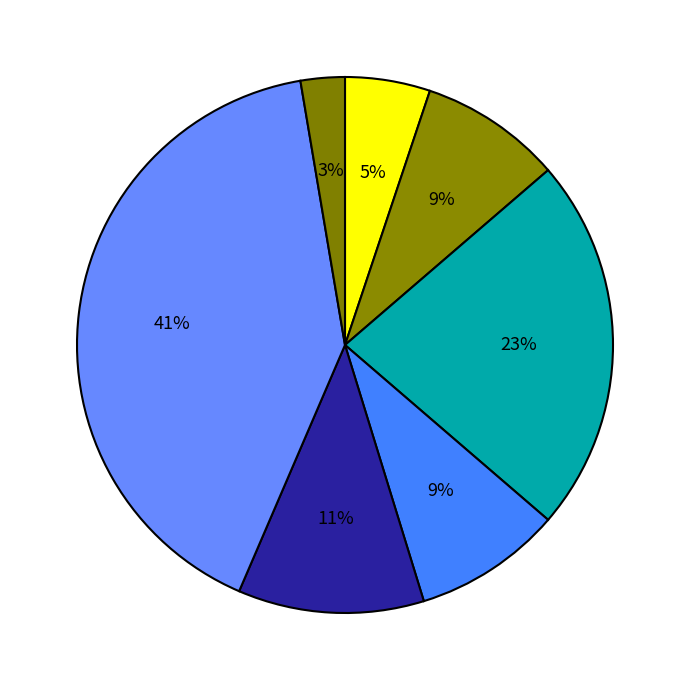

Count the number of slices in the pie.

7